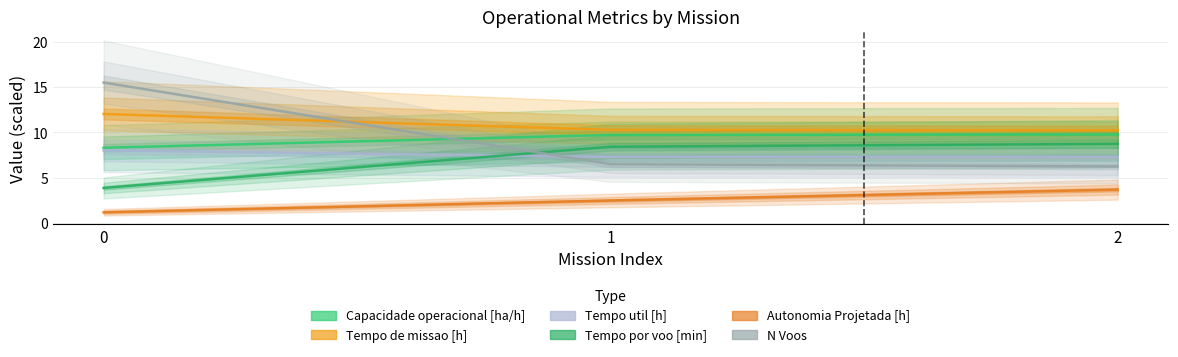

Reading right to left, list all the values displayed in this chart.

Capacidade operacional [ha/h]: 2=9.8	1=9.7	0=8.3
Tempo de missao [h]: 2=10.2	1=10.3	0=12.0
Tempo util [h]: 2=7.3	1=7.3	0=8.0
Tempo por voo [min]: 2=8.7	1=8.4	0=3.9
Autonomia Projetada [h]: 2=3.7	1=2.5	0=1.2
N Voos: 2=6.2	1=6.5	0=15.5